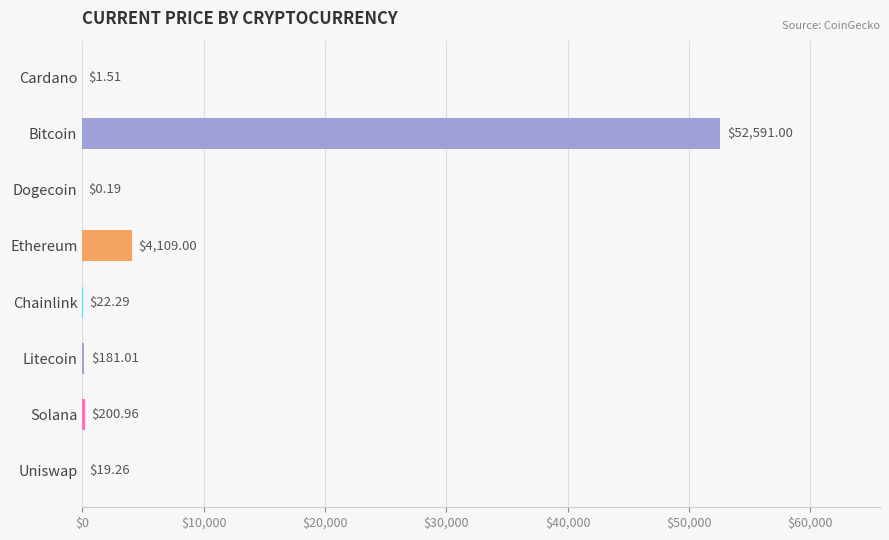

Between Ethereum and Chainlink, which is larger?

Ethereum